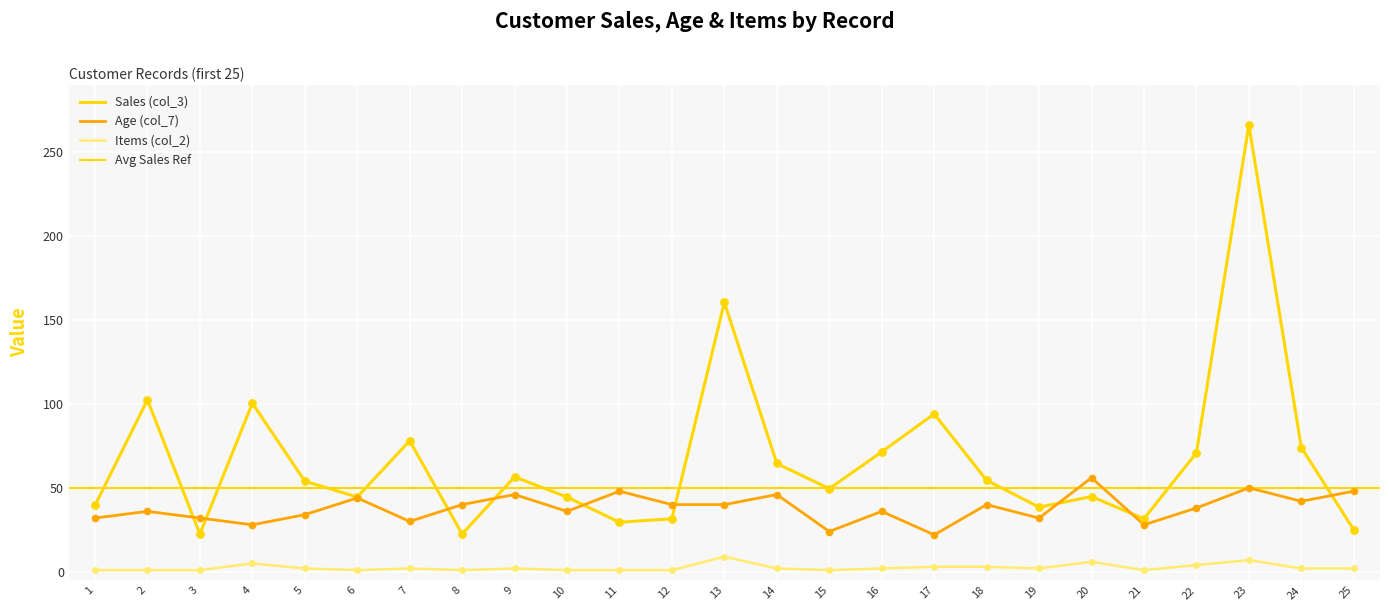

At which category is the sum across all series the highest?

23